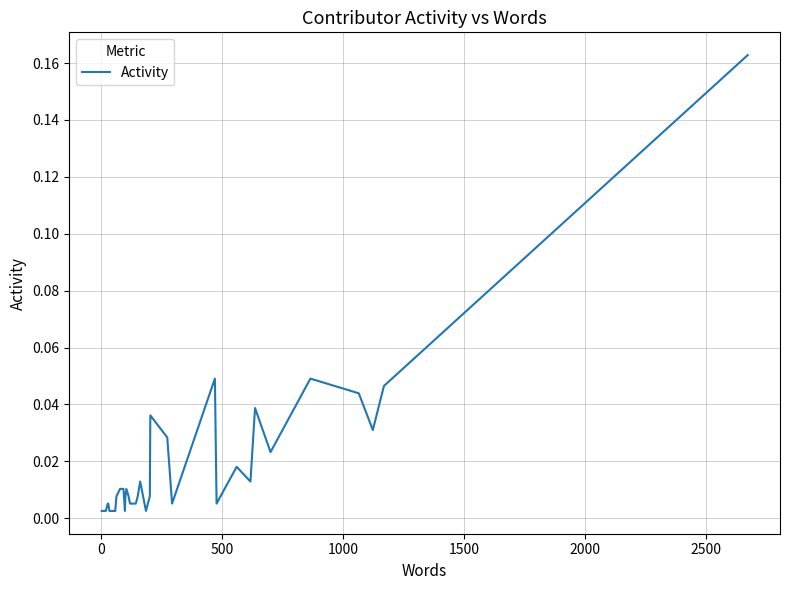

How many categories are shown in the chart?

40